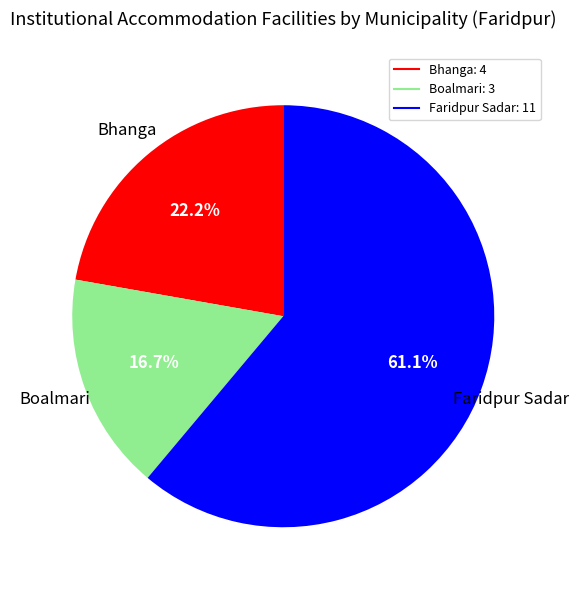

Is there any slice that represents more than half of the pie?

Yes